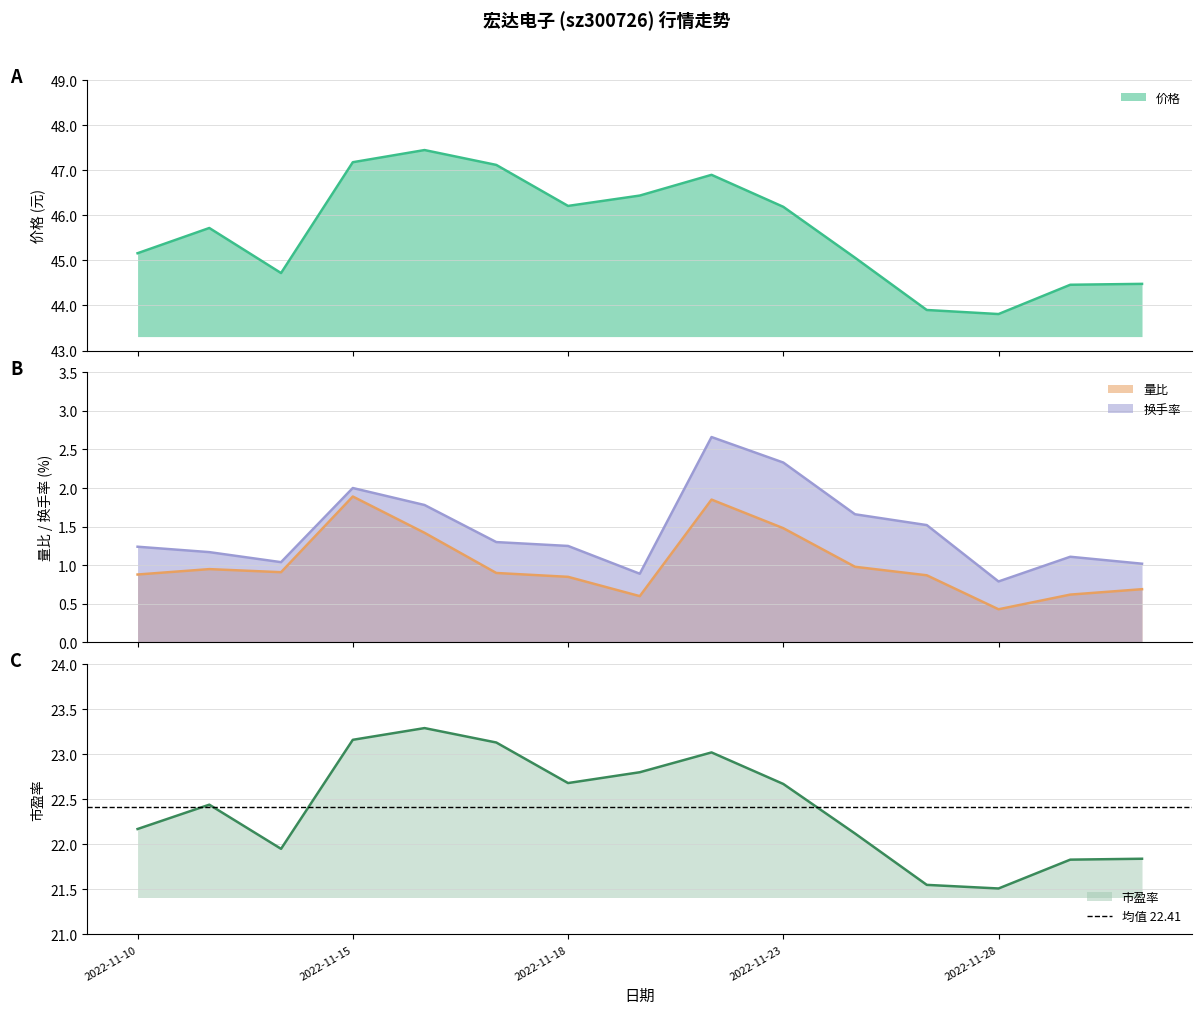

How many interior local valleys does the 市盈率 series have?

3